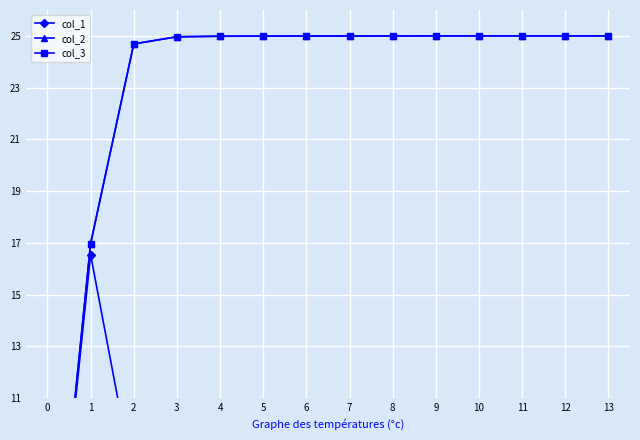

Is it true that col_2 equals 25.0 at 3?

True